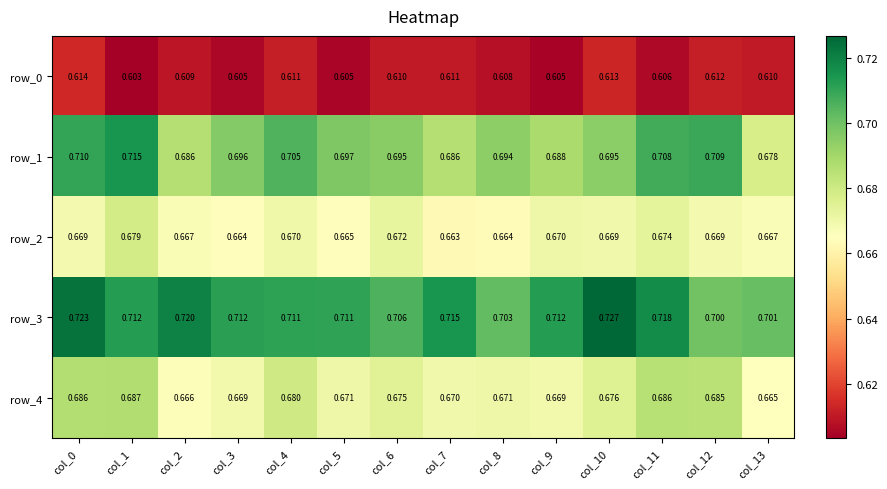

What is the sum of all row_1 values?

9.8